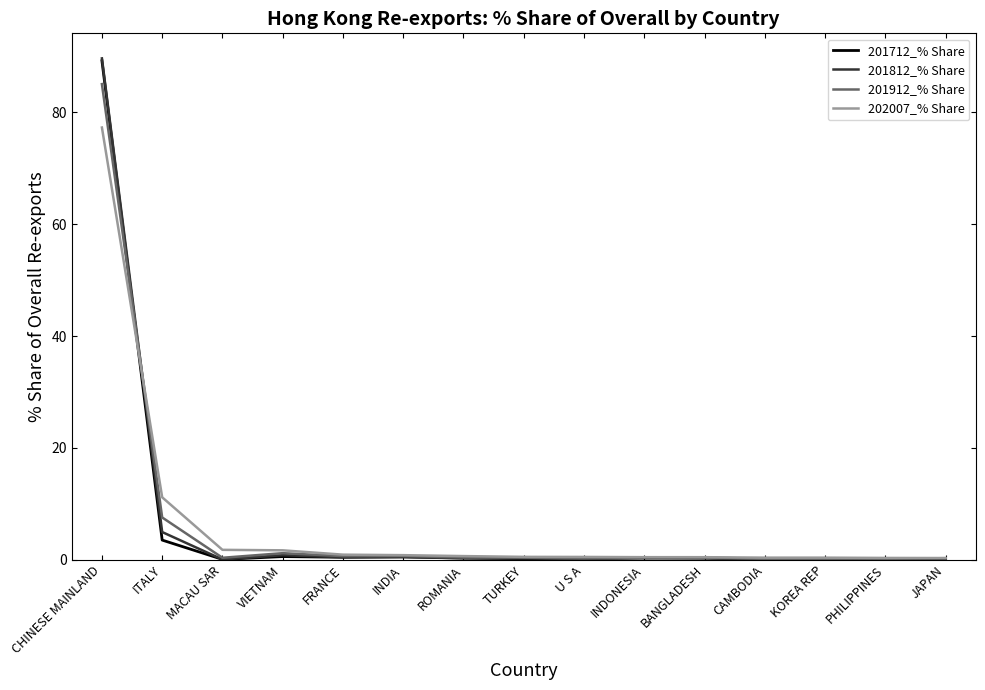

At which label is 202007_% Share closest to 38?

ITALY